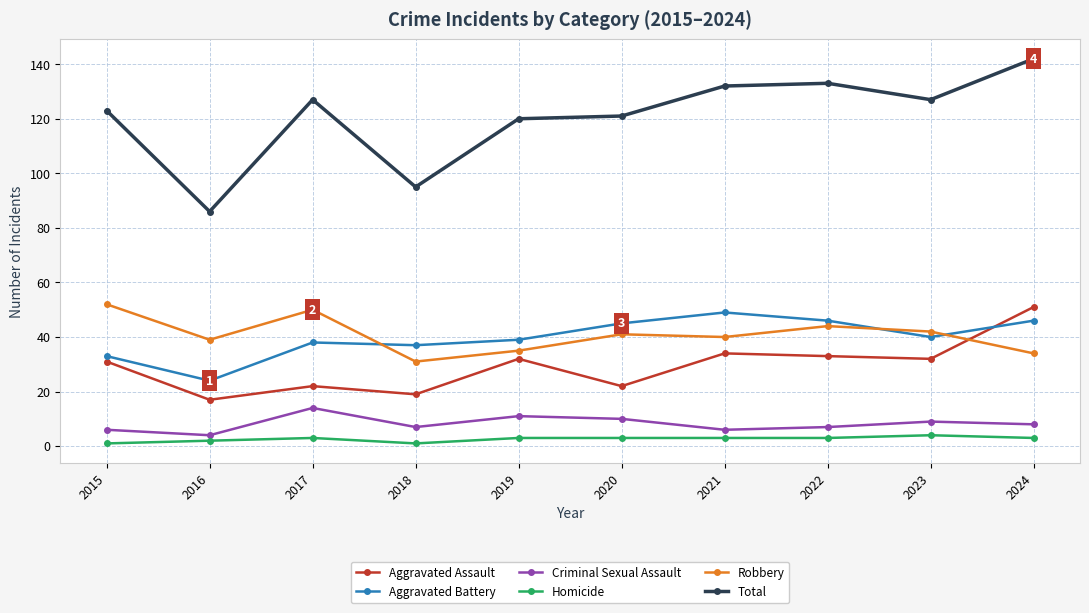

At which category is the sum across all series the highest?

2024